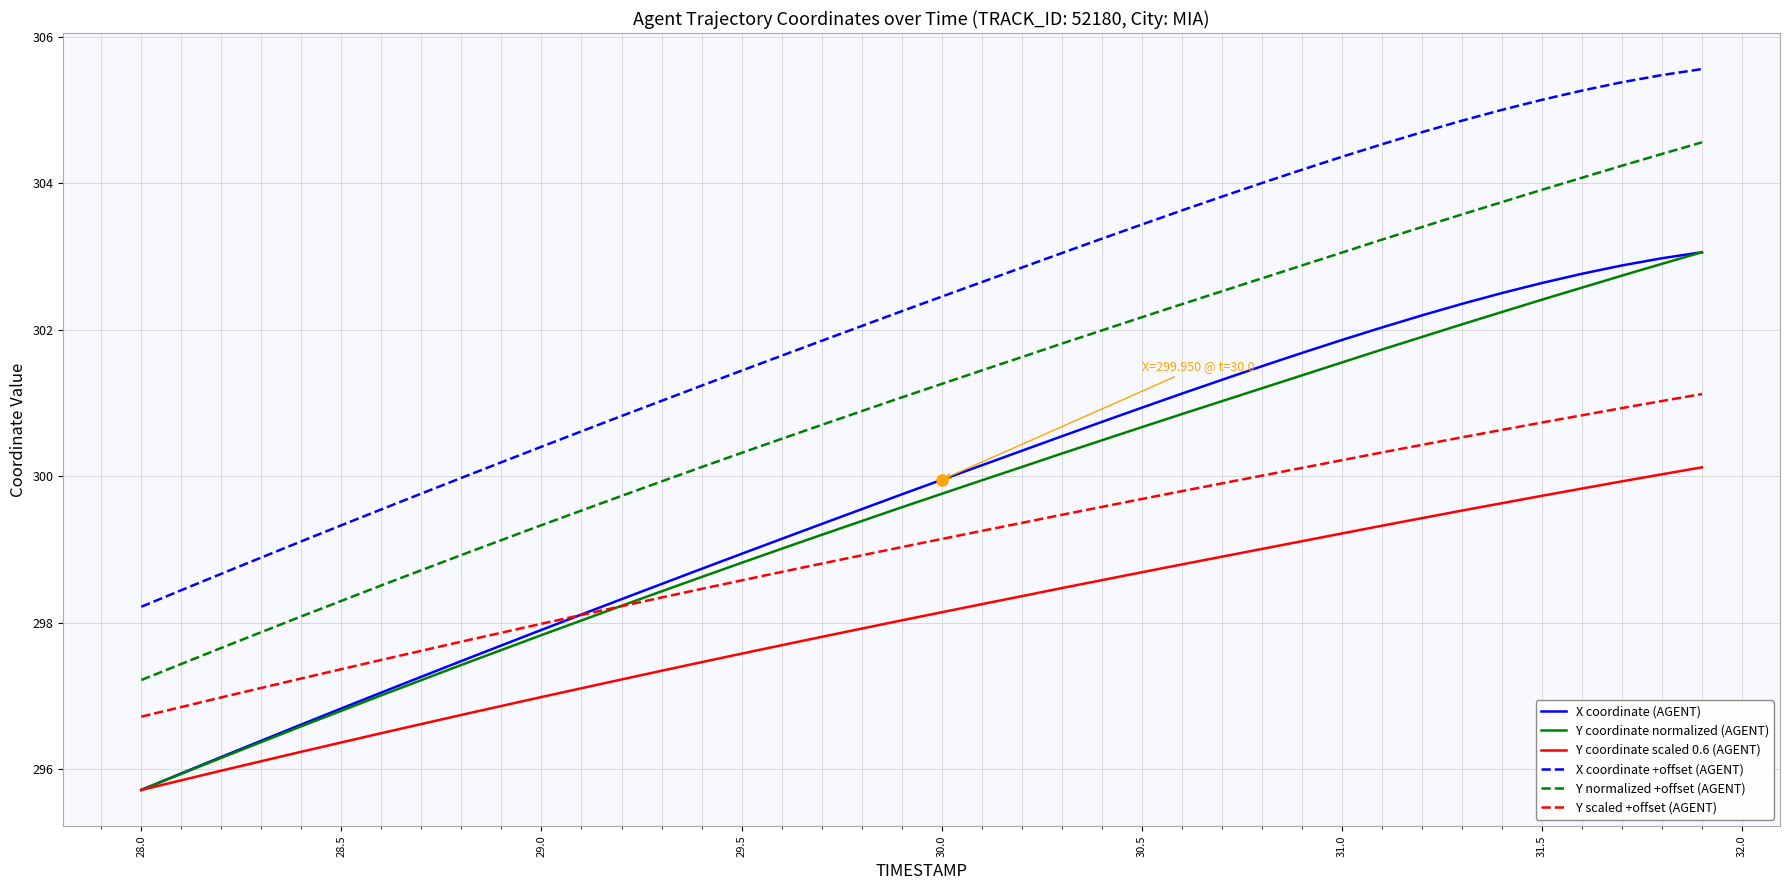

Which series has the largest total across all categories?

X coordinate +offset (AGENT)